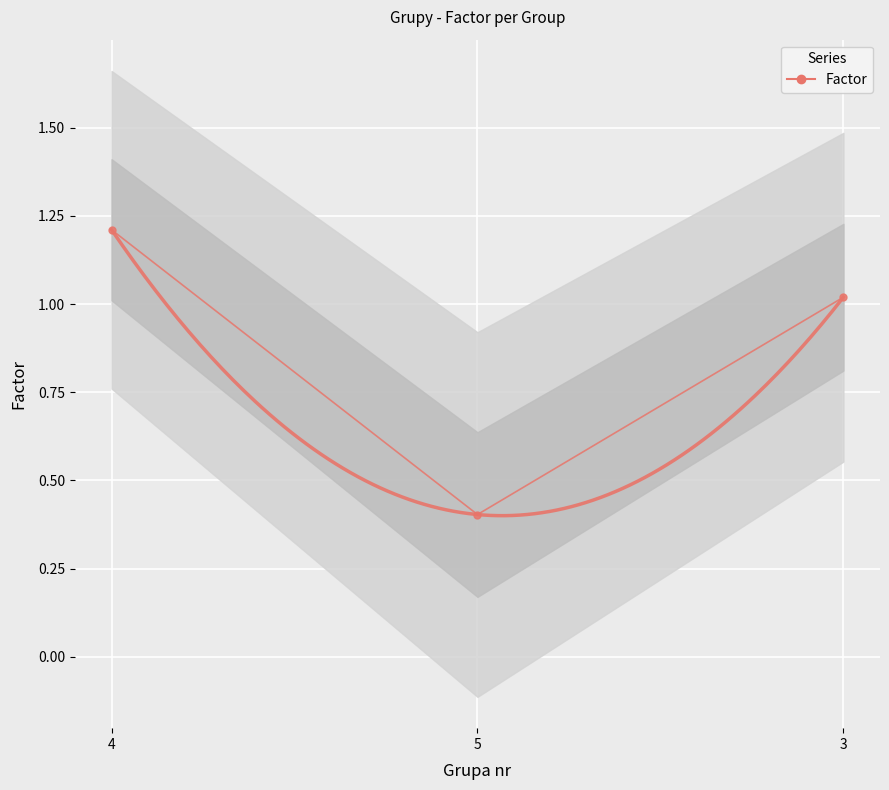

At which category does the chart reach its minimum across all series?

5